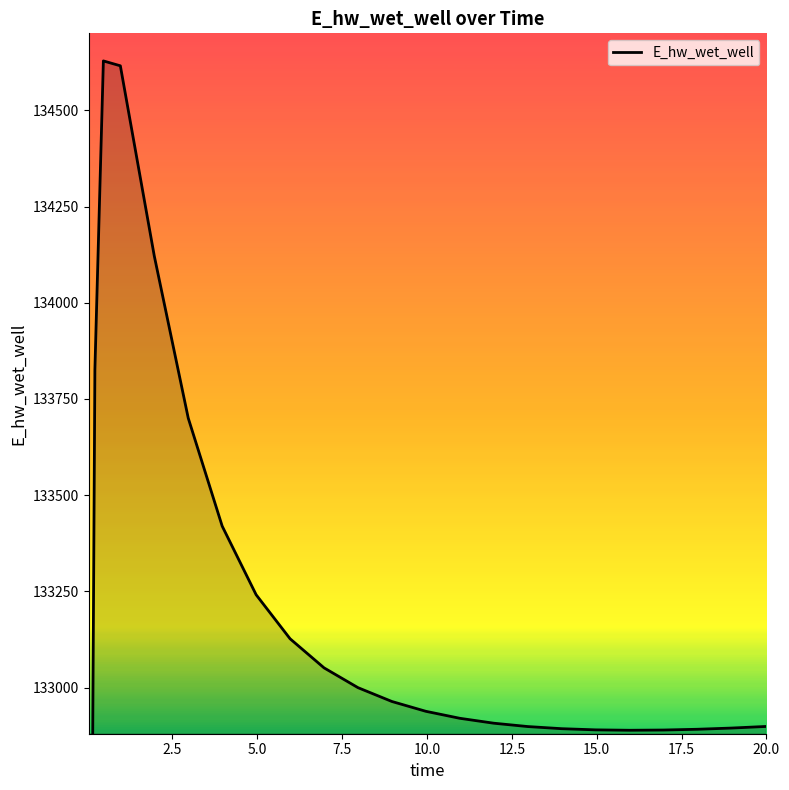

The chart shows a value of 218393.4 at 23. True or false?

False